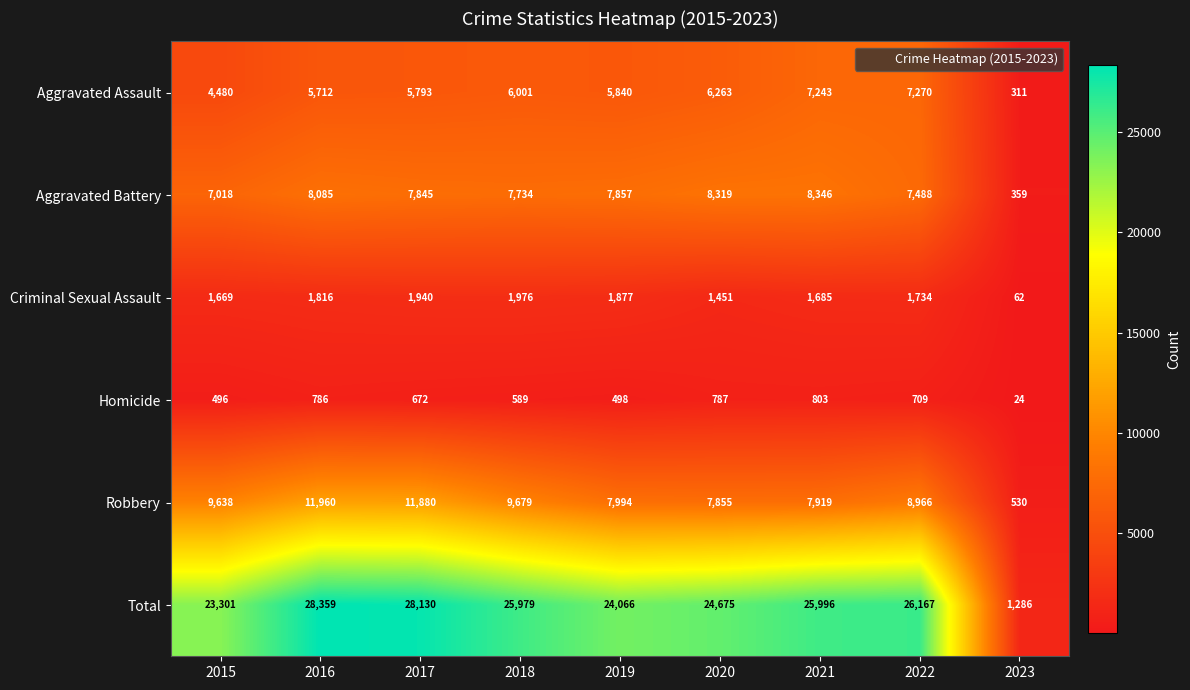

What is the highest value of the Aggravated Assault series?

7270